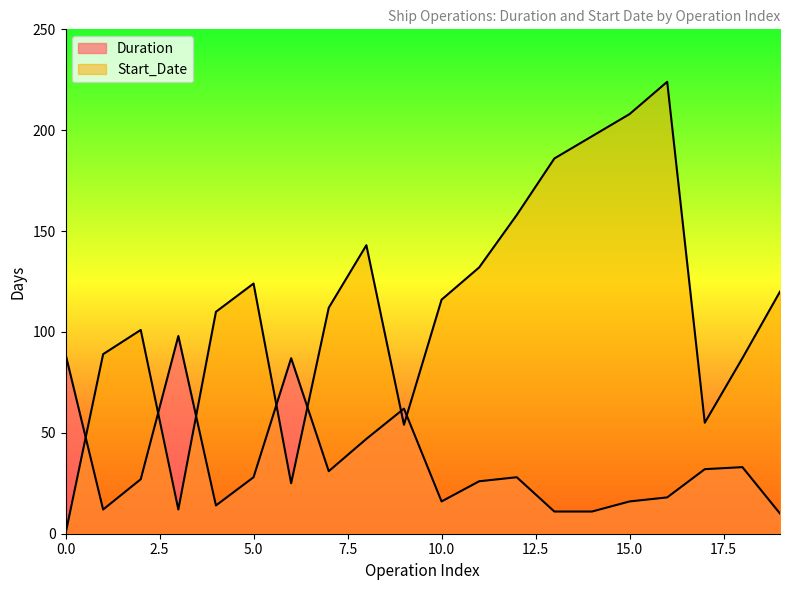

What is the sum of the Start_Date values at 9 and 12?

212